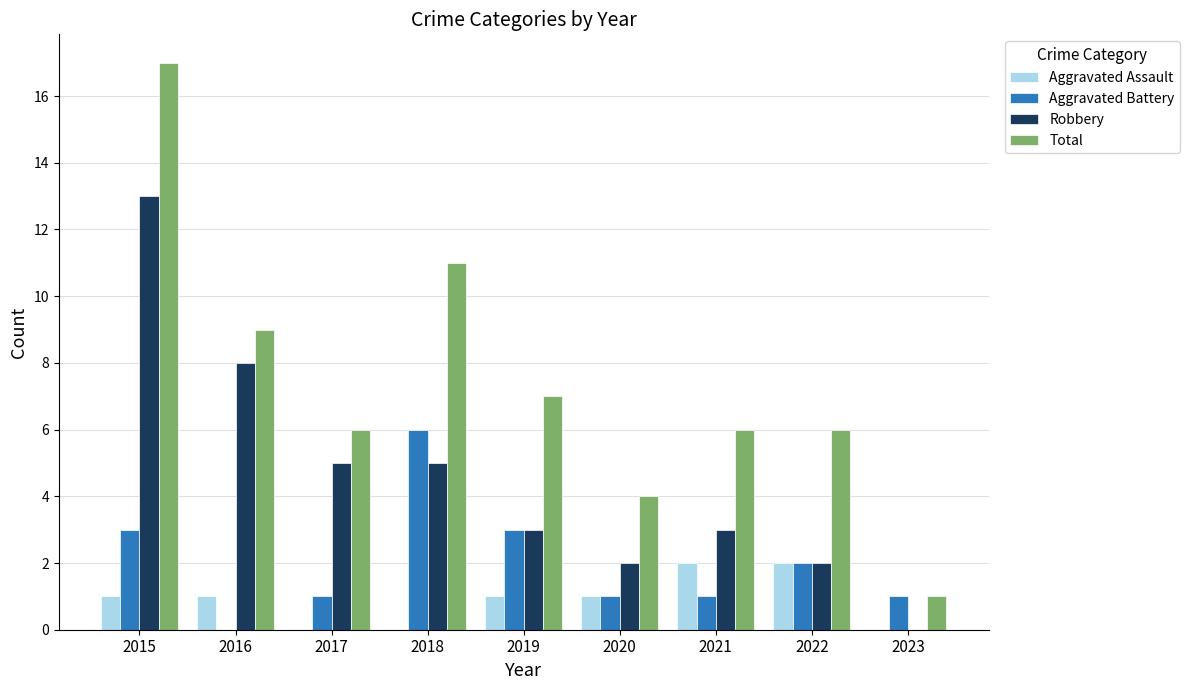

True or false: Aggravated Assault has a value of 1 at 2017.

False